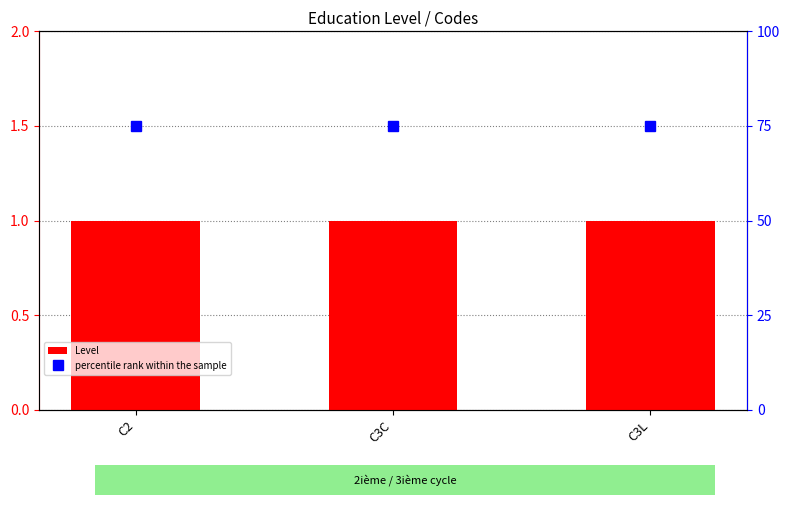

Reading left to right, list all the values displayed in this chart.

Level: C2=1	C3C=1	C3L=1
percentile rank within the sample: C2=75	C3C=75	C3L=75